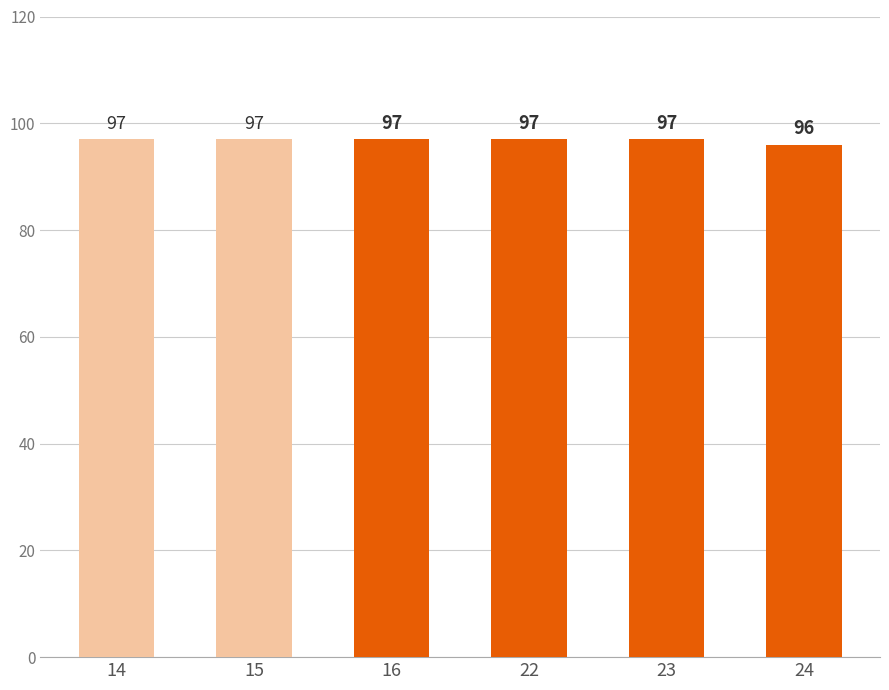

What is the maximum value shown in the chart?

97